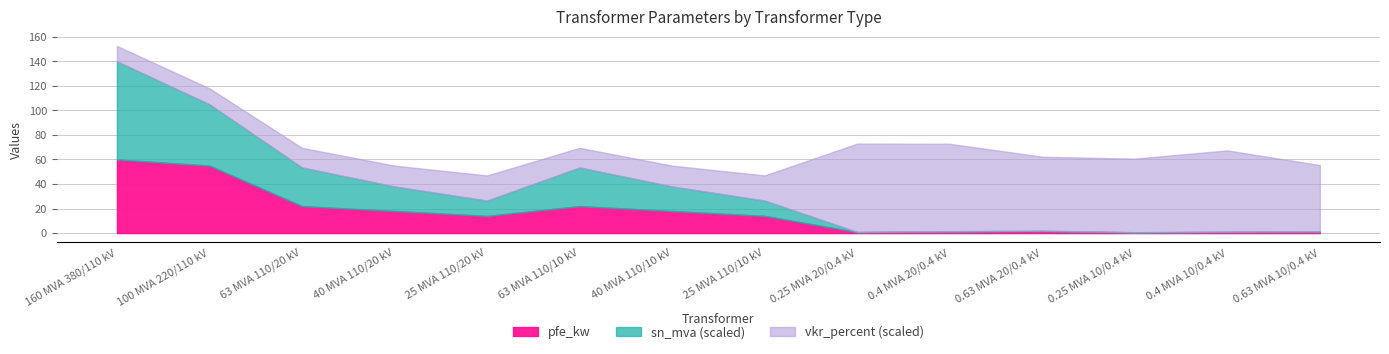

Does the chart display data point markers on the line(s)?

No